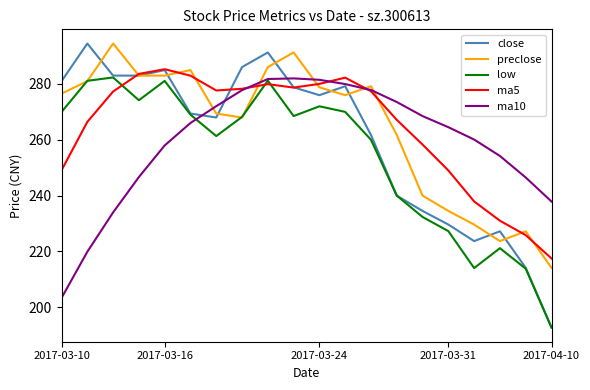

What is the maximum value shown in the chart?

294.5